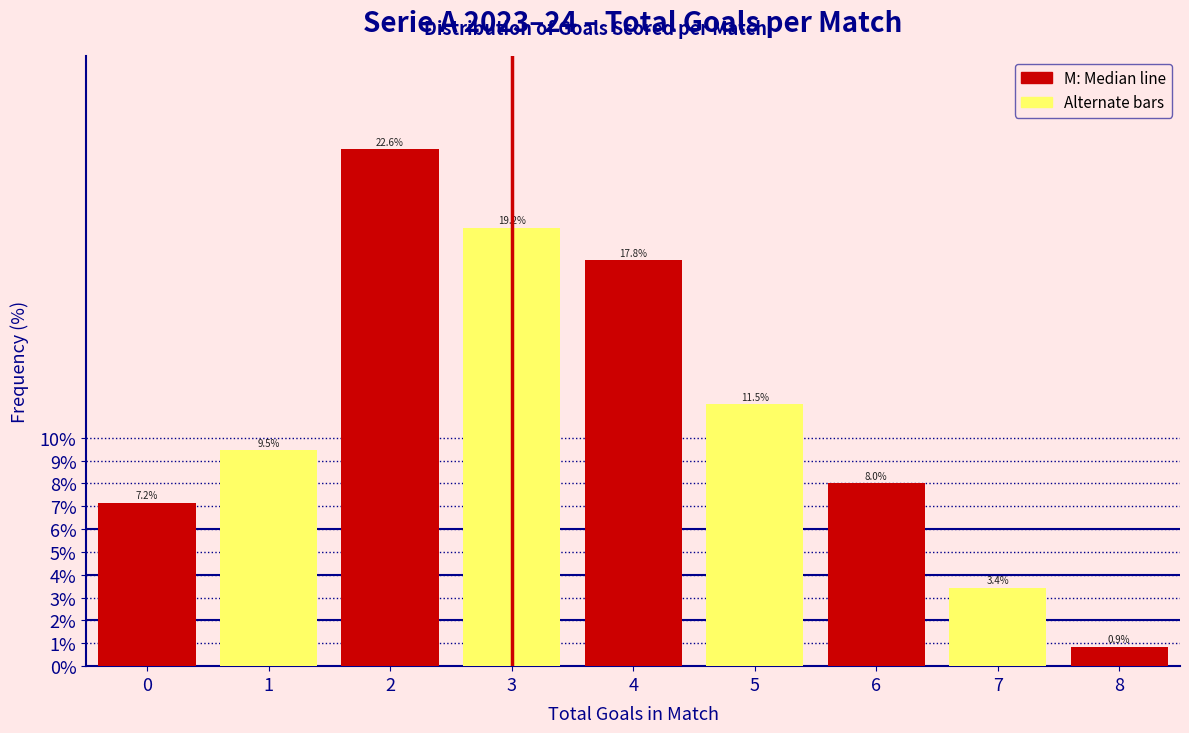

Reading right to left, what are all the values shown in this chart?

8=0.9	7=3.4	6=8.0	5=11.5	4=17.8	3=19.2	2=22.6	1=9.5	0=7.2